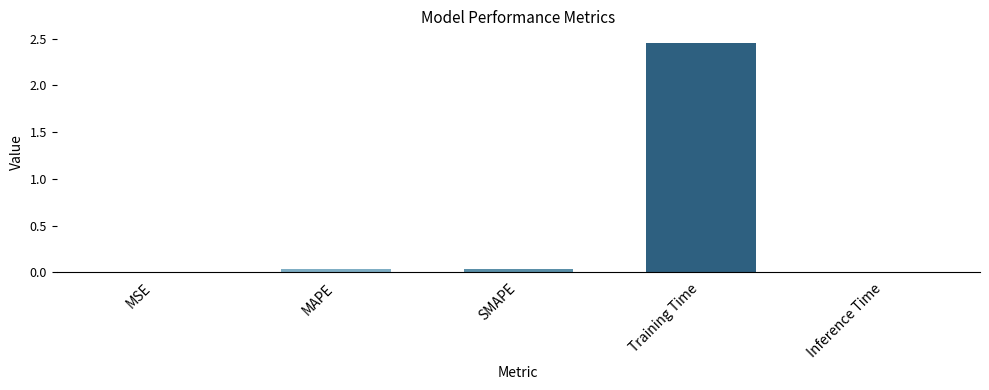

The value at Inference Time is 0.0. True or false?

True